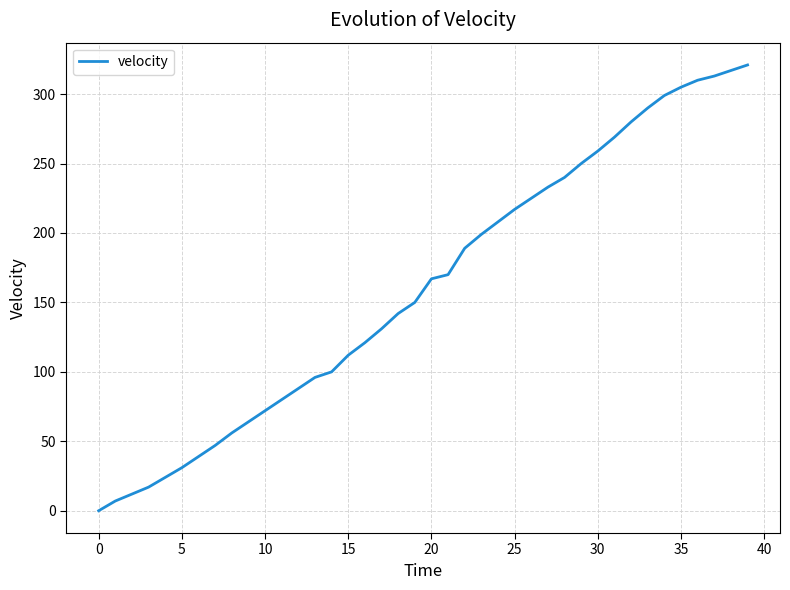

What is the difference between the maximum and minimum values?

321